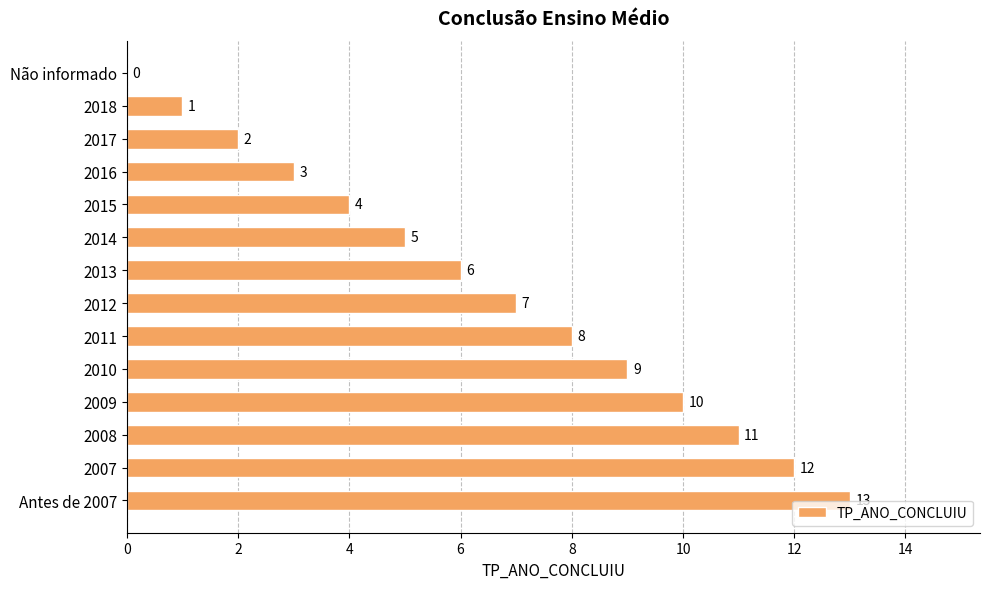

What is the sum of all values?

91